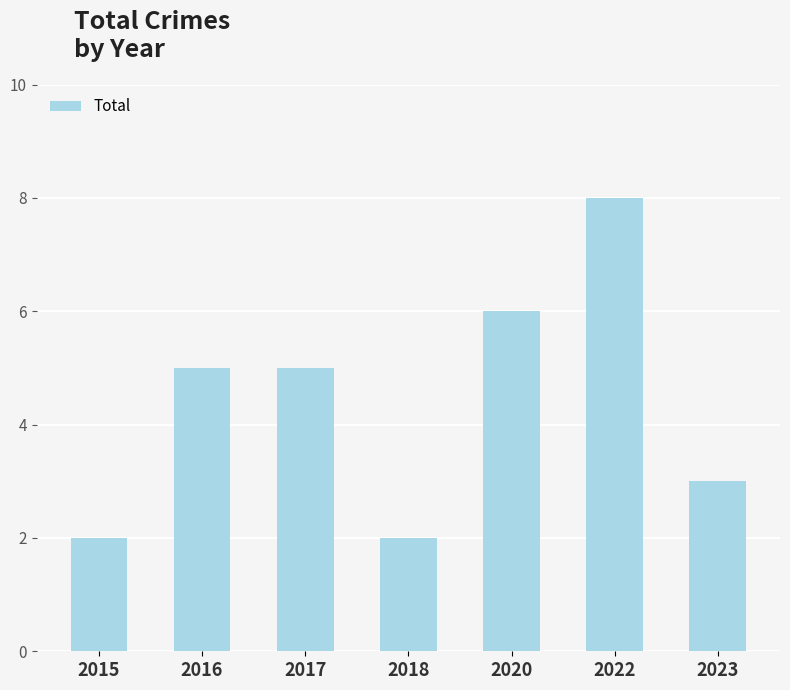

What is the greatest value displayed?

8